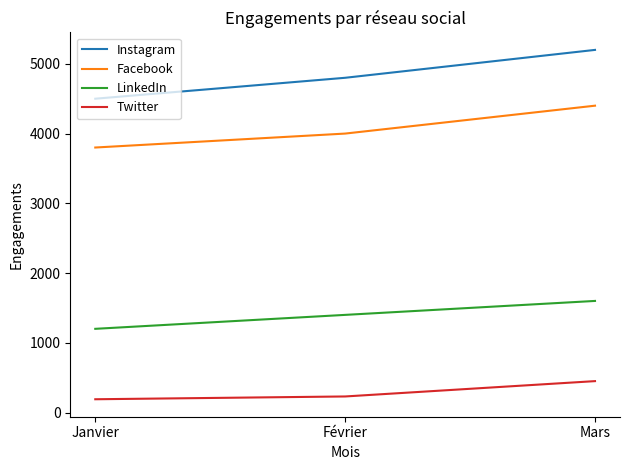

What position from the right is Mars?

1